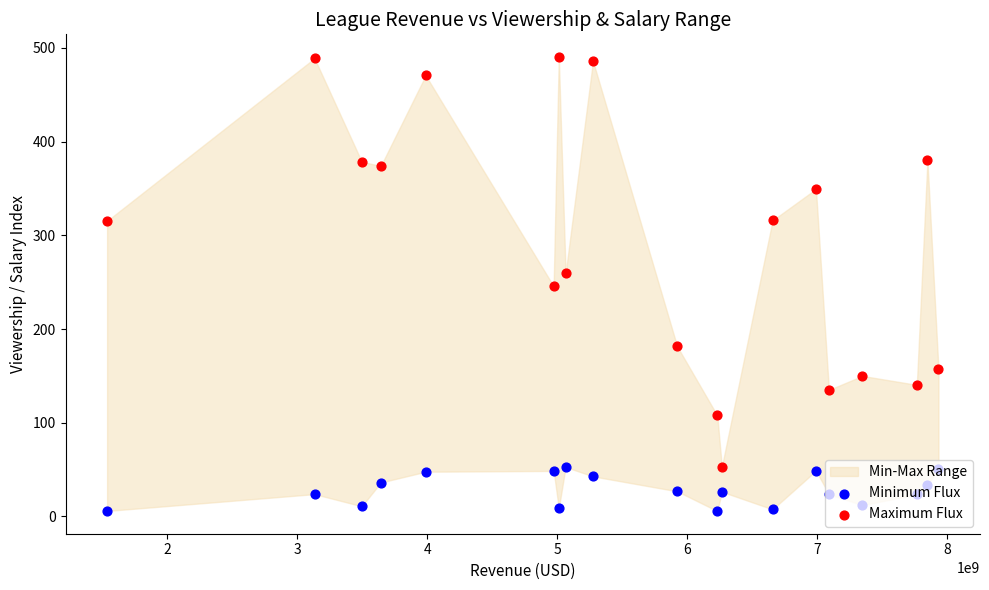

Which series has the widest spread of Y values?

Maximum Flux